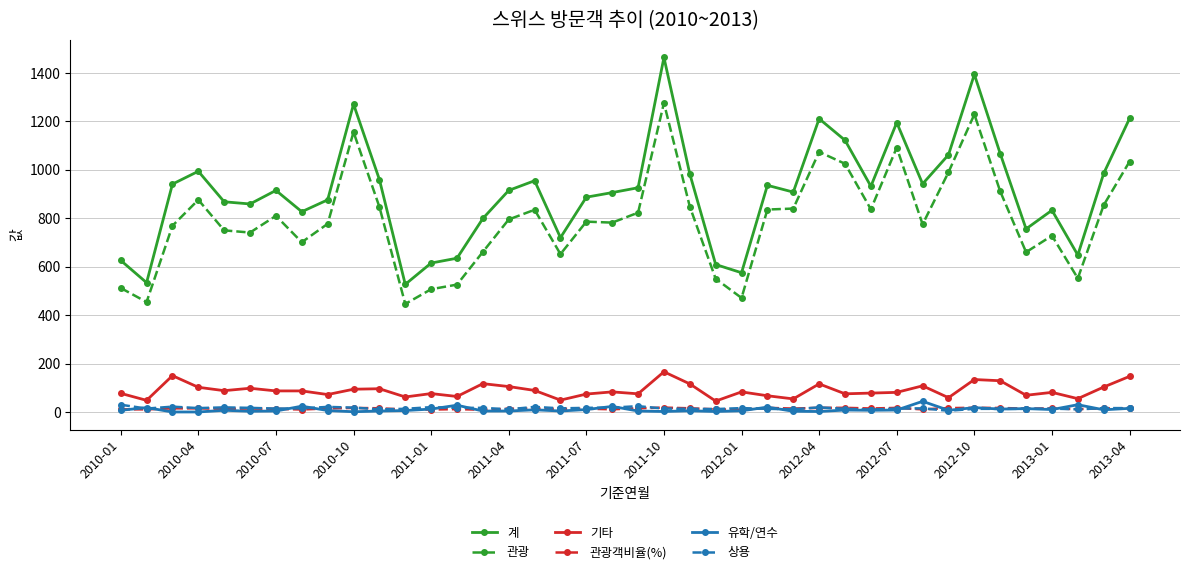

What is the value of the 기타 point at the 11th from the left?

96.0